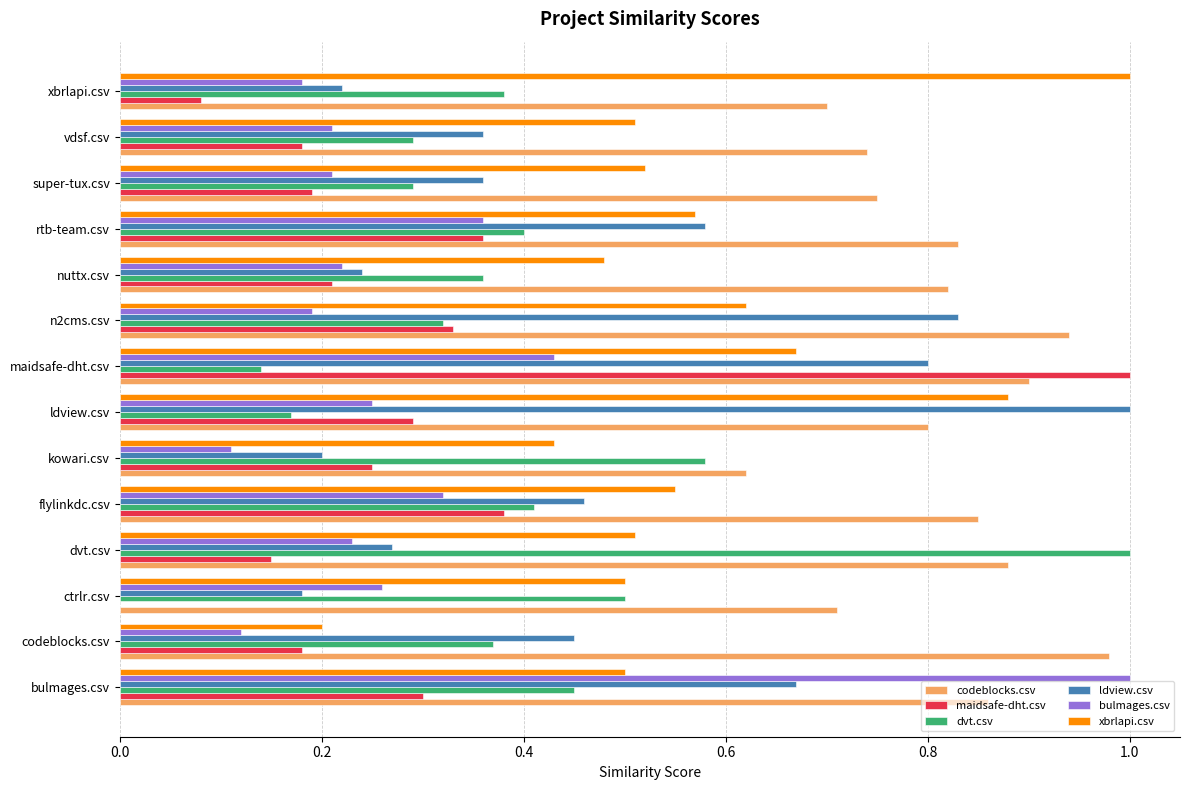

What is the total value across all series at codeblocks.csv?

2.3